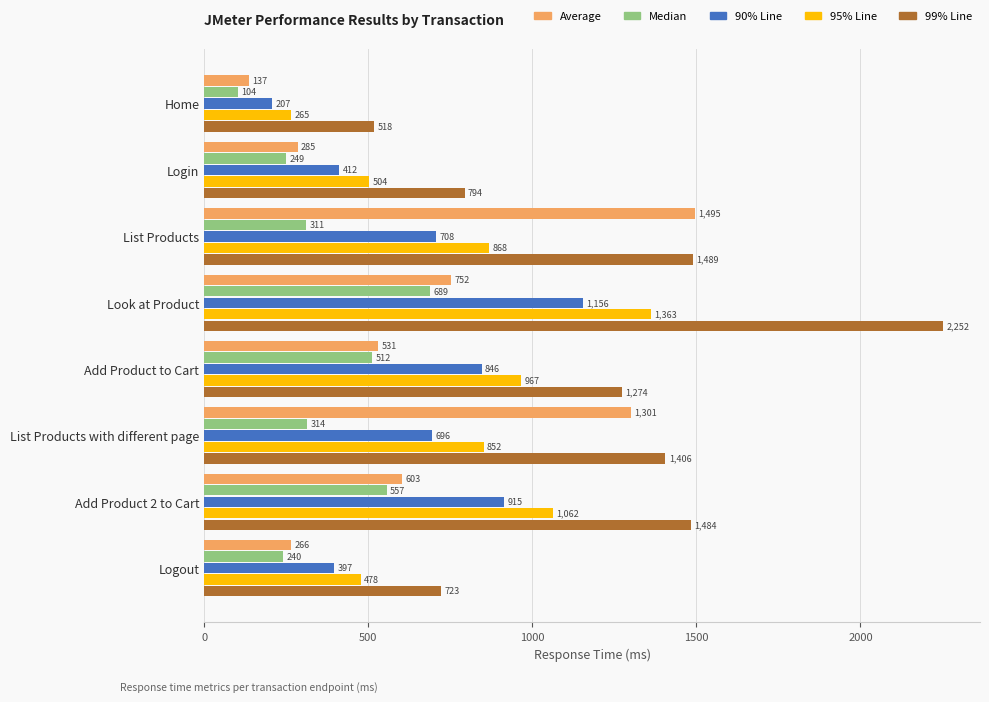

How many distinct data groups are displayed?

5